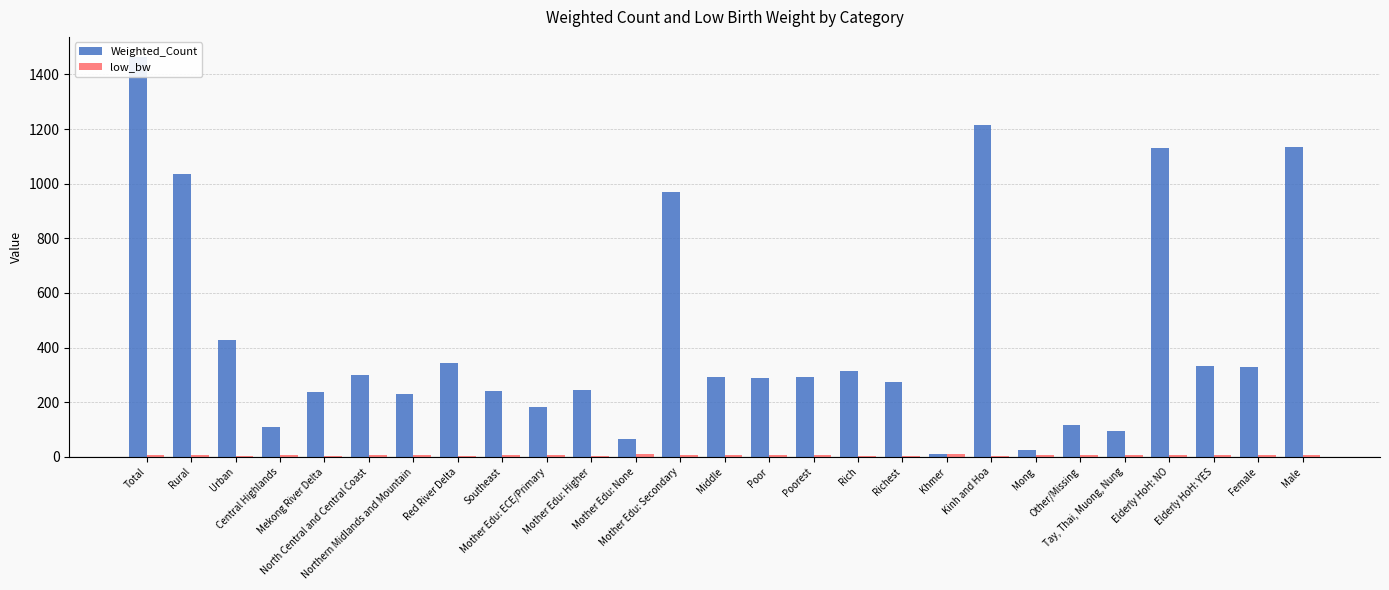

At how many categories does at least one series exceed 451?

6